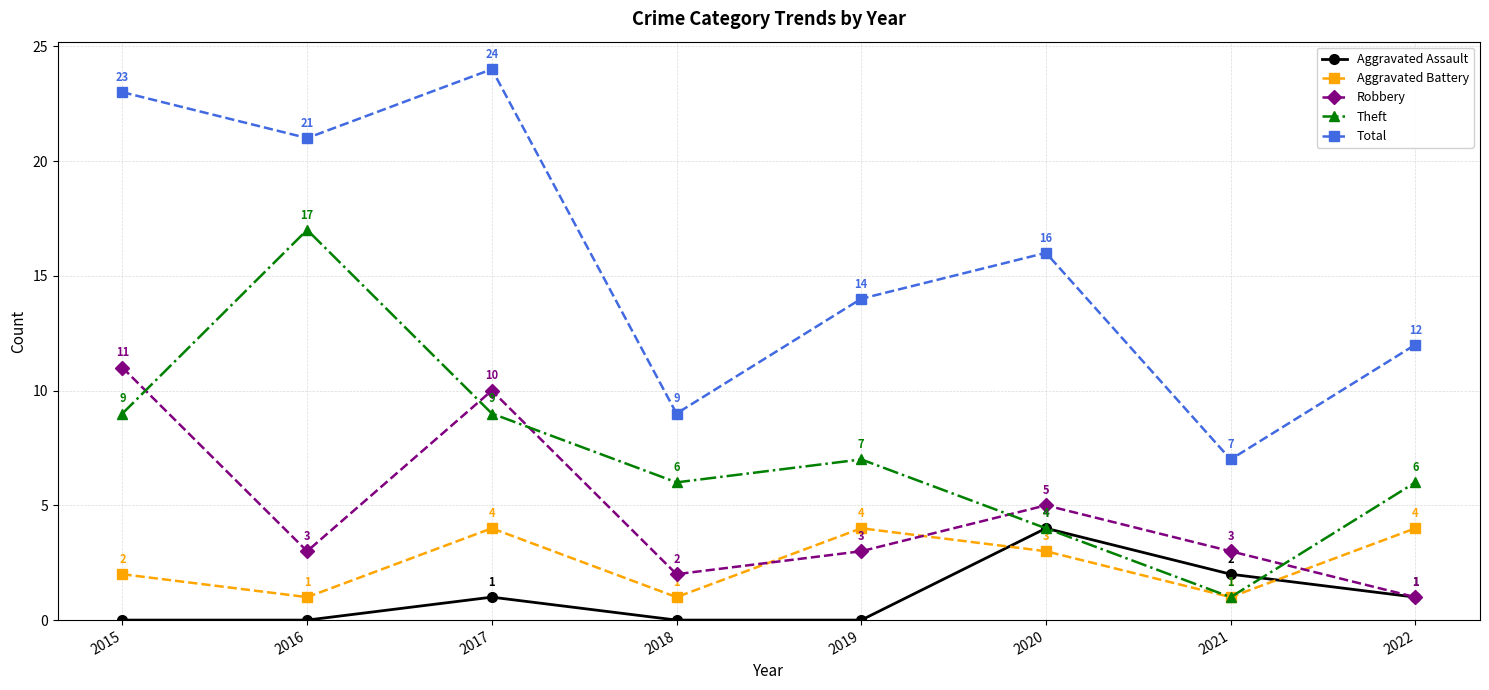

How many Aggravated Assault values are between 0 and 2?

7